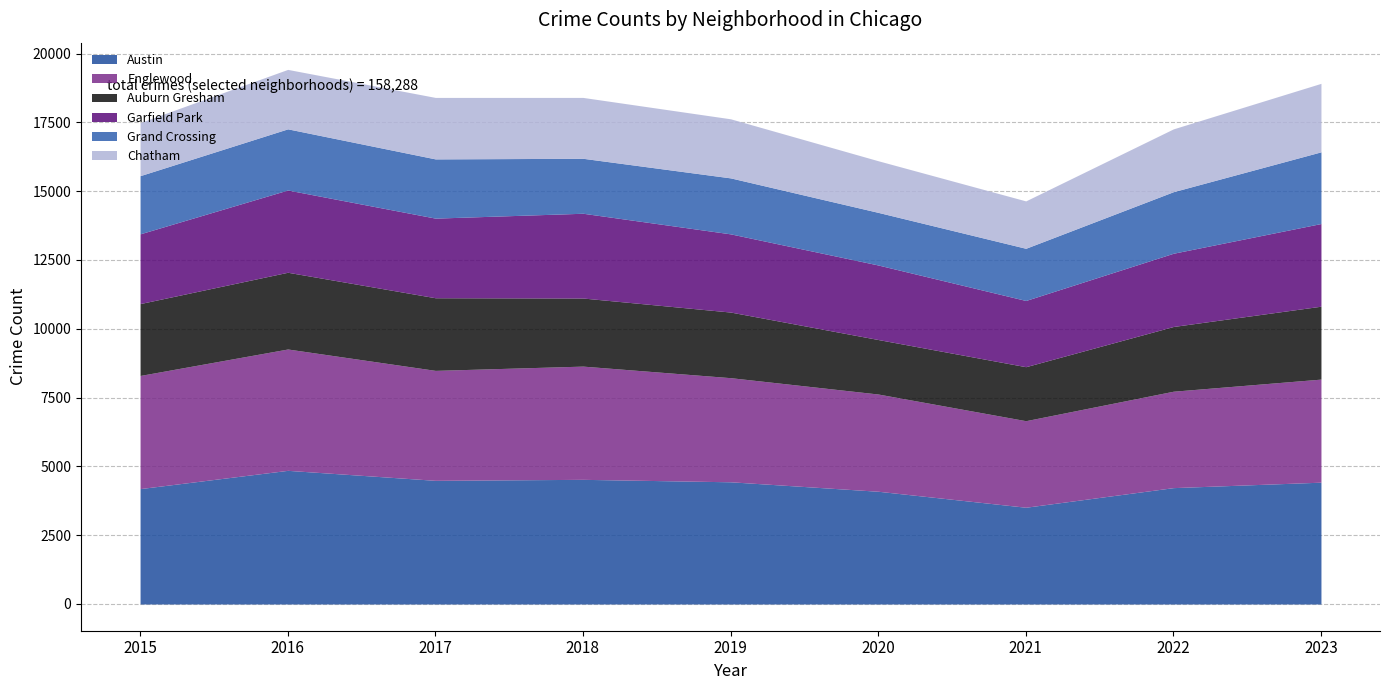

Between 2020 and 2023, which series saw the biggest shift?

Grand Crossing